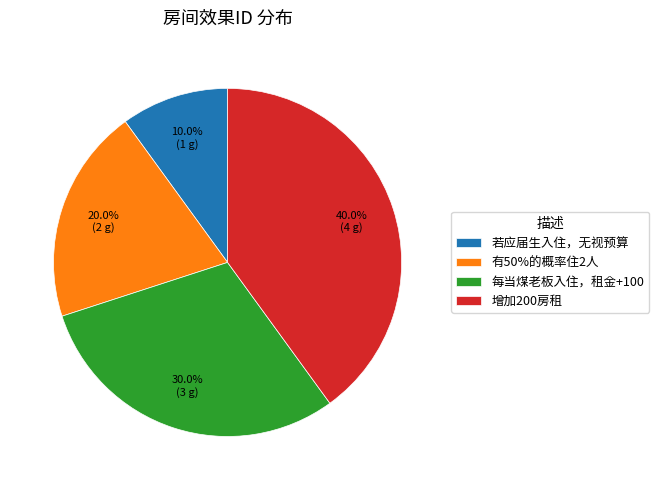

The 每当煤老板入住，租金+100 slice represents 23% of the pie. True or false?

False